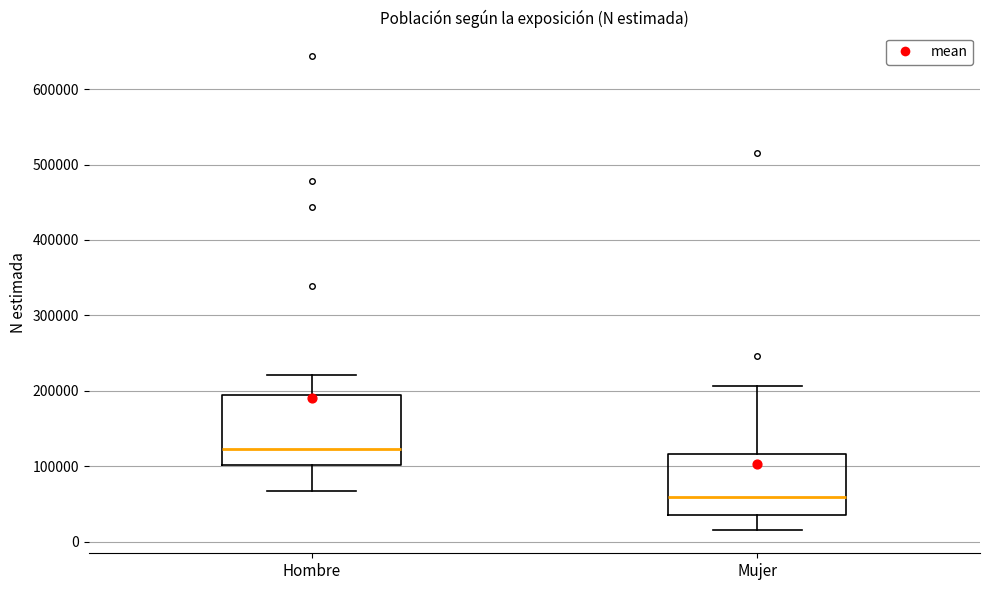

Reading left to right, transcribe this box plot: for each box, give where its median line is, the range the box spans, and where its two whiskers end, as read against the y-axis. The values are not printed on the chart, so give them approximately, as read against the axis.

Hombre: median 120000, box 100000 to 190000, whiskers 70000 to 220000
Mujer: median 60000, box 40000 to 120000, whiskers 20000 to 210000